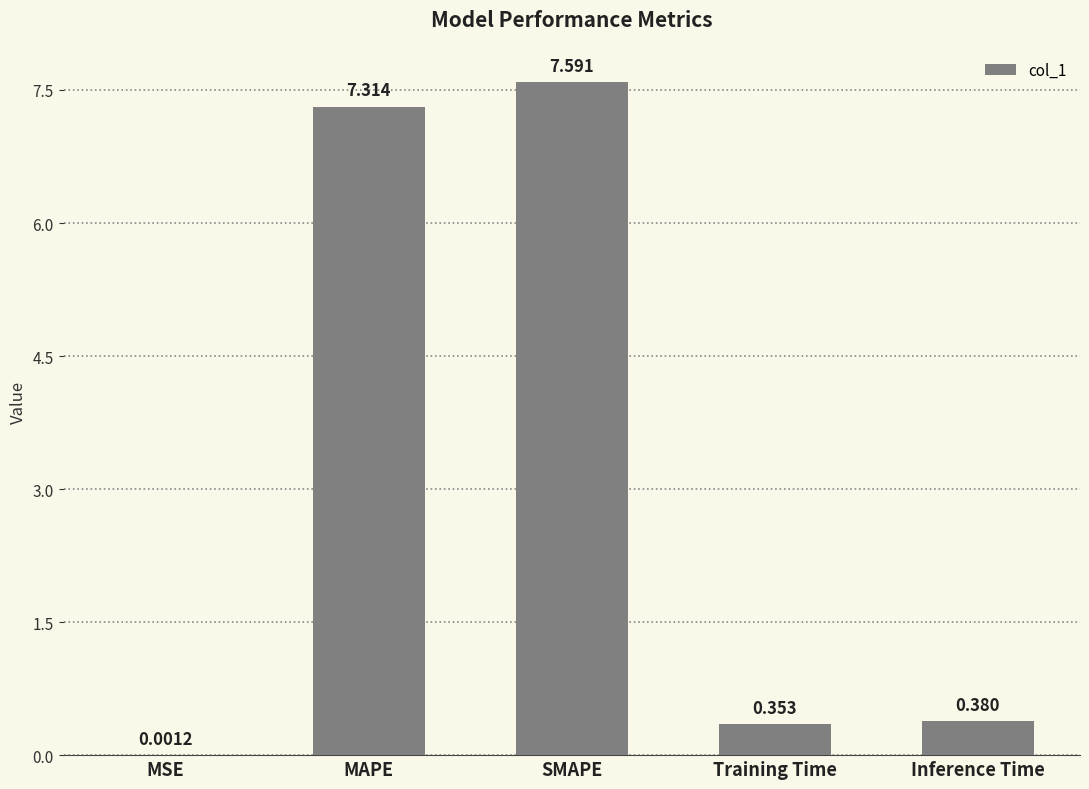

The chart shows a value of 0.6 at Training Time. True or false?

False